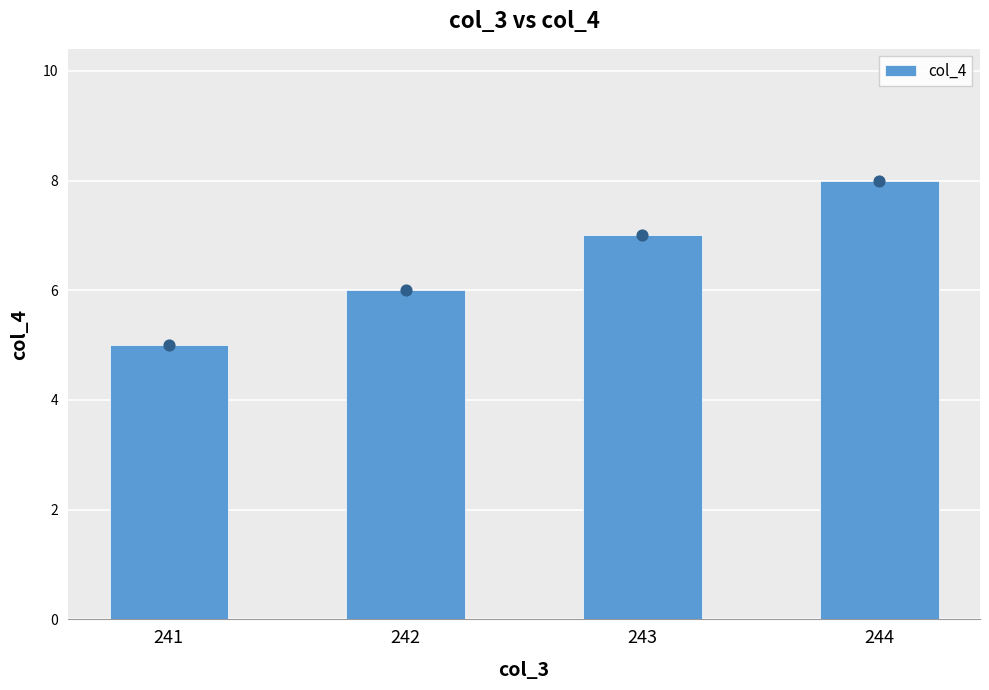

Between 243 and 241, which is larger?

243